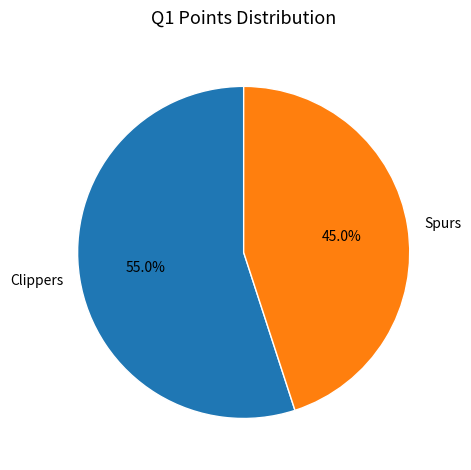

Is there a majority slice in this chart?

Yes